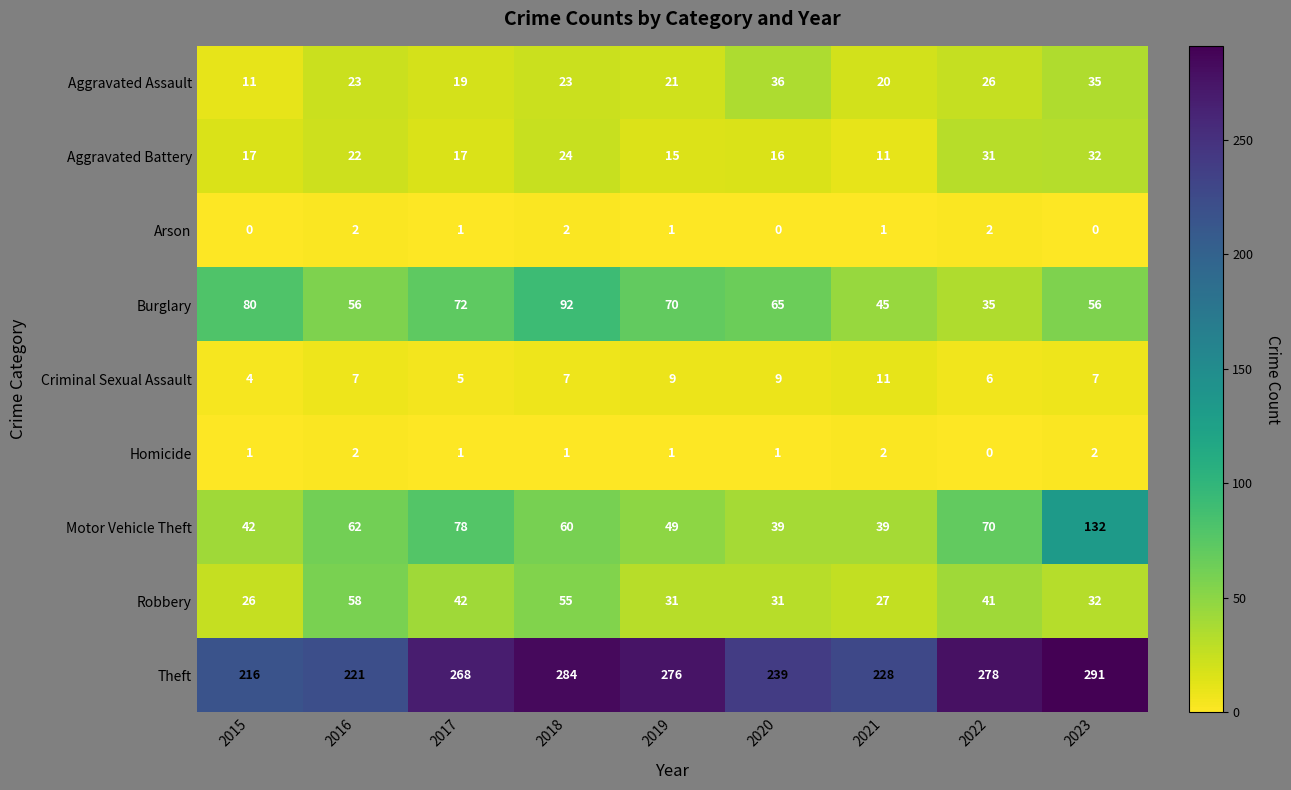

Where does the Robbery series first go above 32?

2016